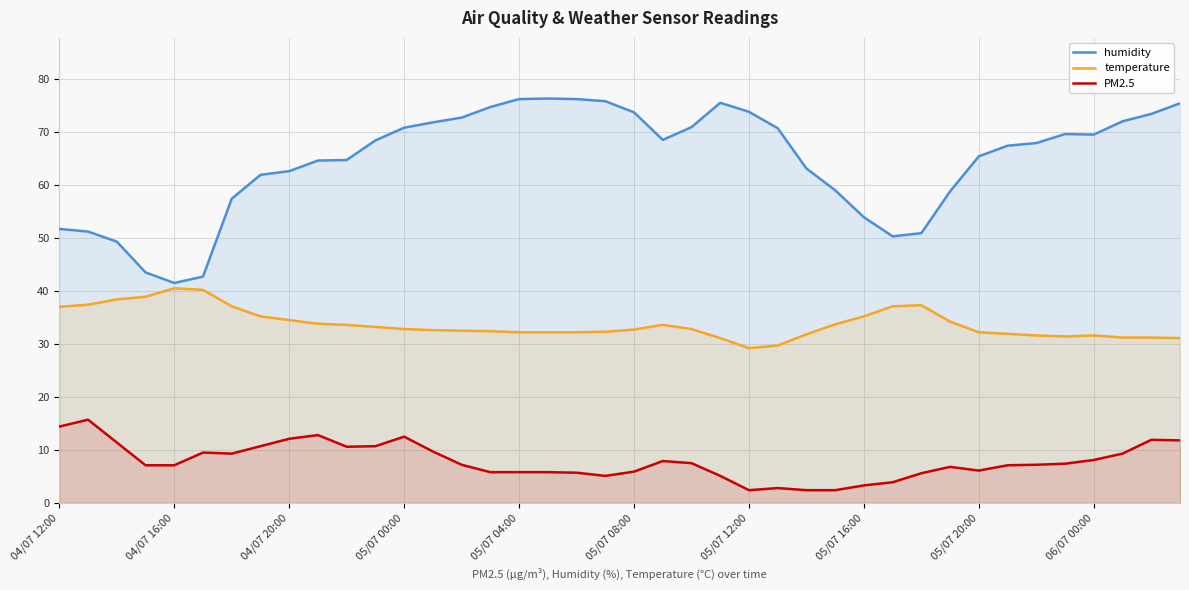

Which series has the largest range (max minus min)?

humidity